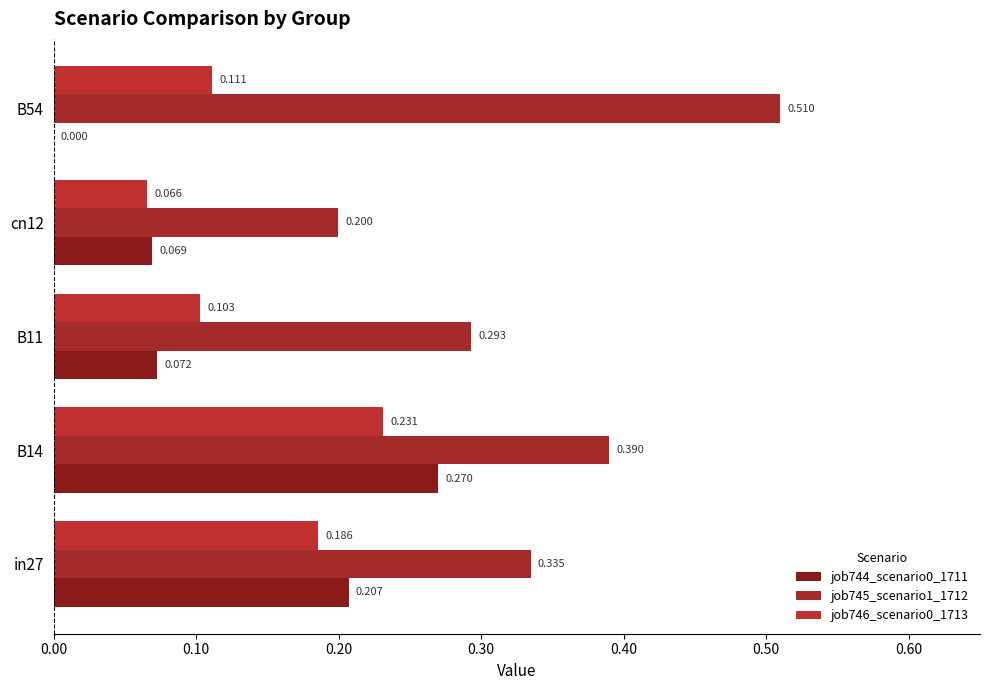

How many series are shown in this chart?

3